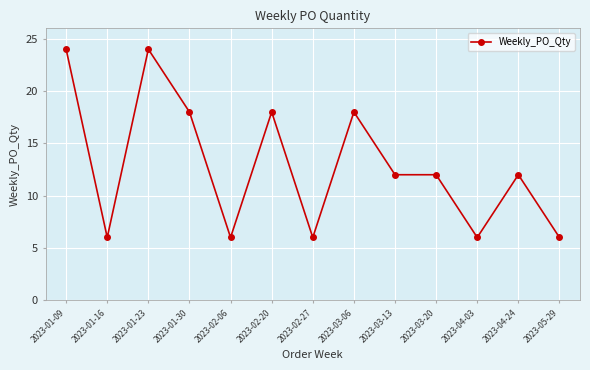

What is the value of the 7th point from the left?

6